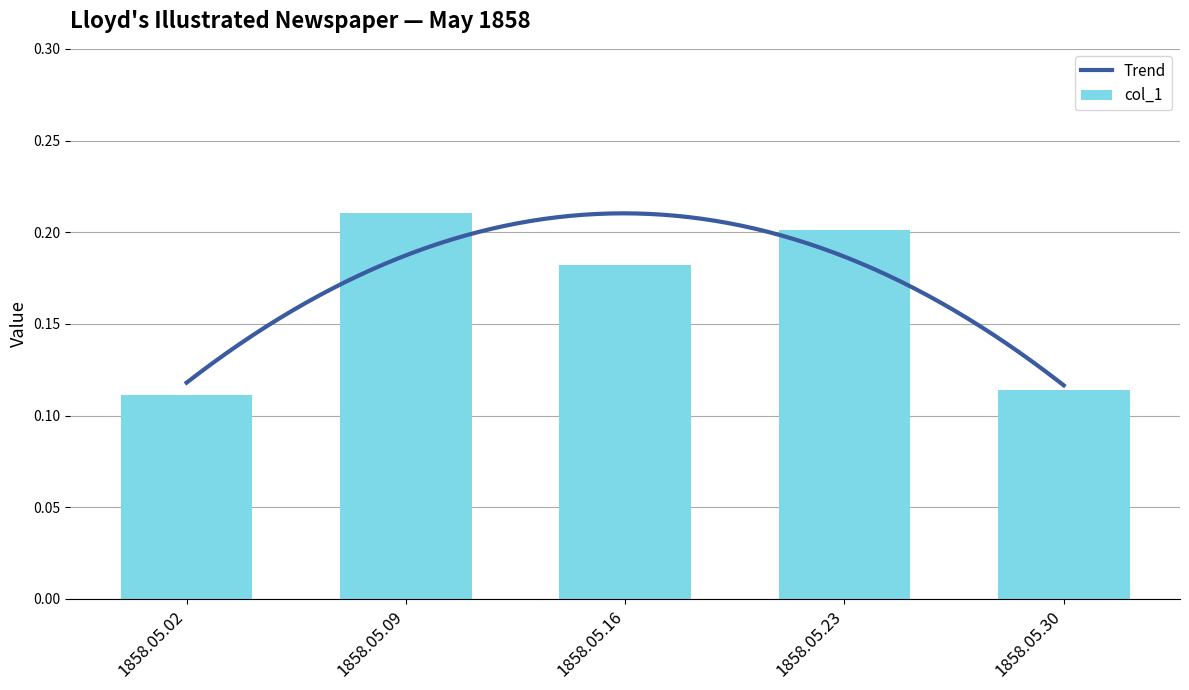

Is it true that col_1 equals 0.2 at 1858.05.30?

False